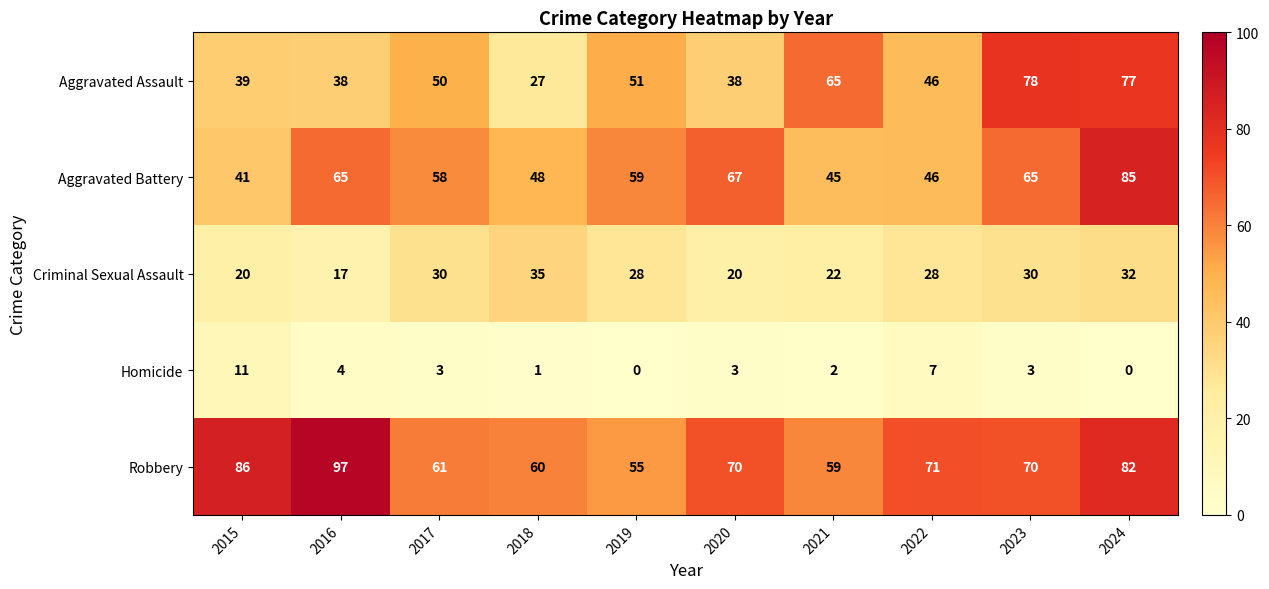

True or false: Aggravated Assault has a value of 20 at 2015.

False